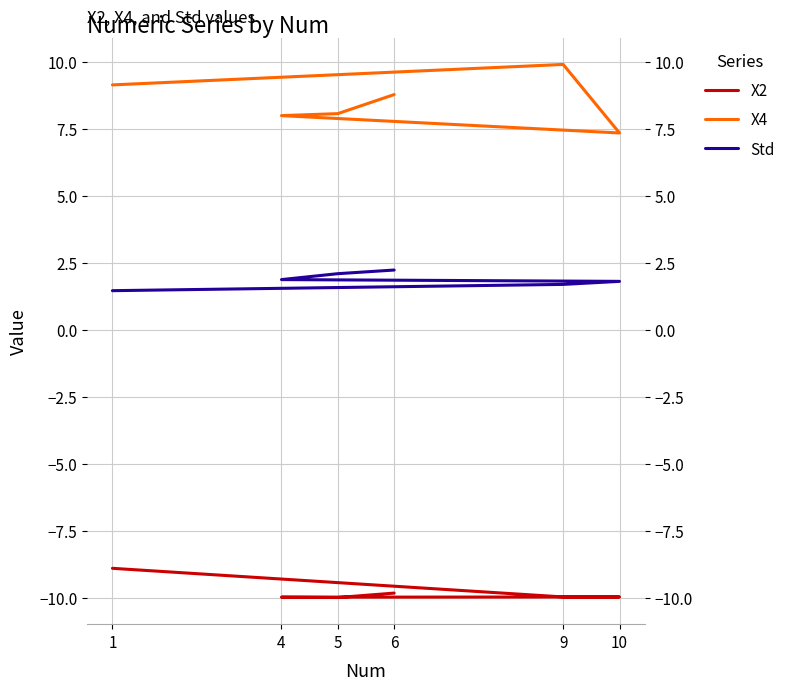

What is the label of the 1st point from the left?

1